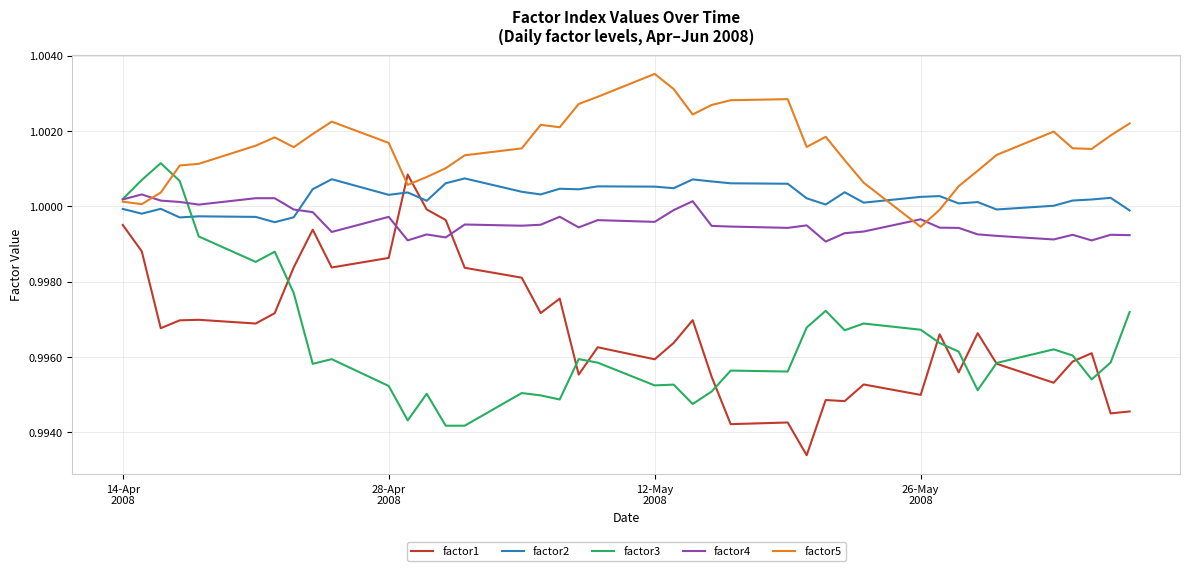

True or false: factor2 and factor4 intersect in this chart.

True